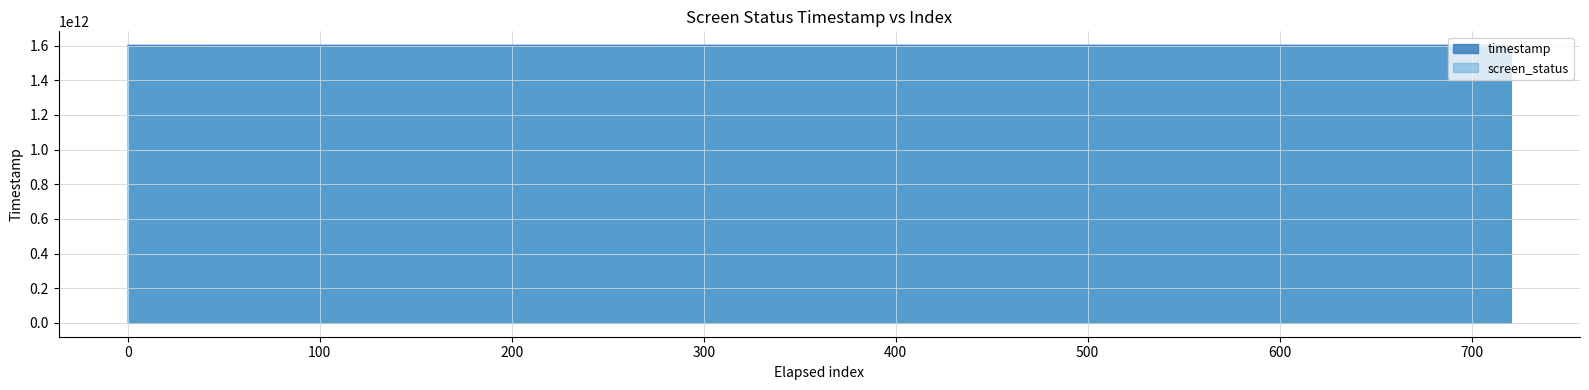

How many lines are shown in the chart?

2